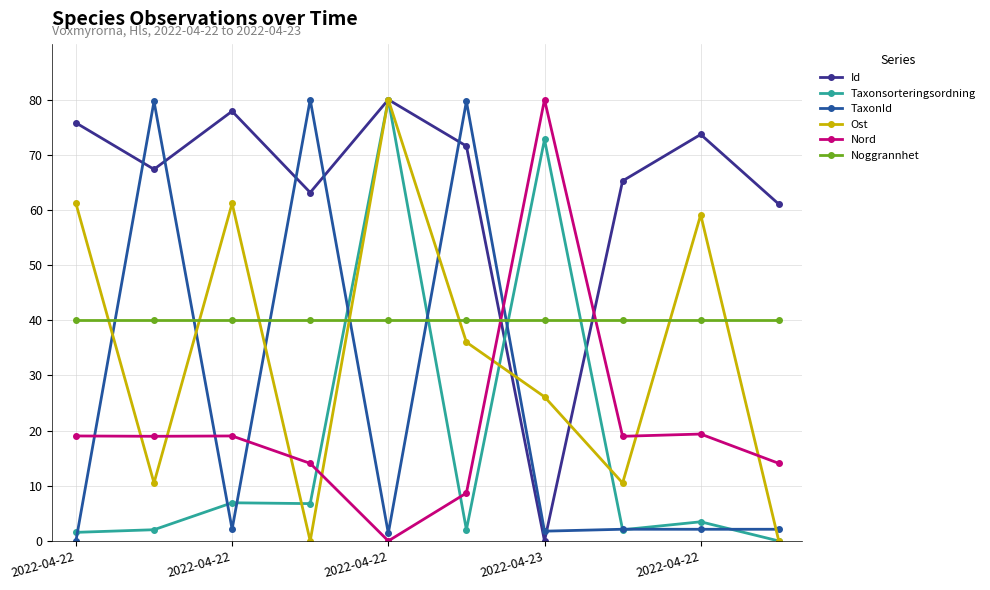

Which series has the largest total across all categories?

Id